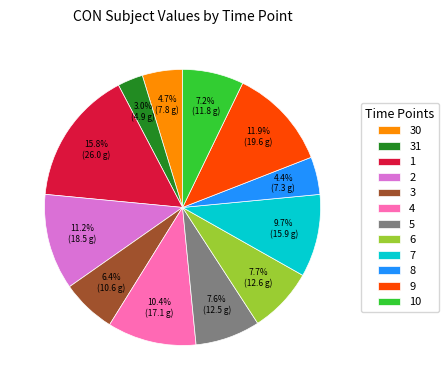

Does 1 account for over 50% of the chart?

No